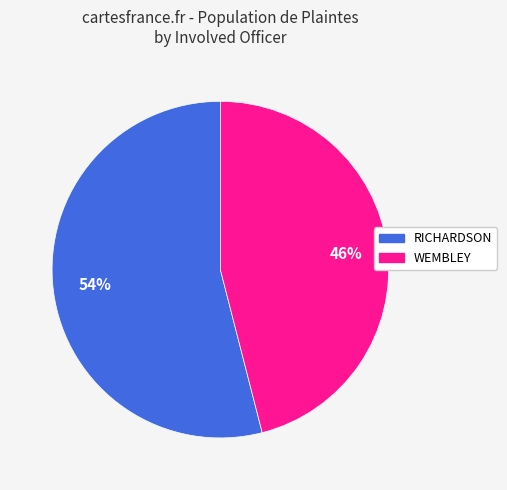

How many segments does this pie chart have?

2